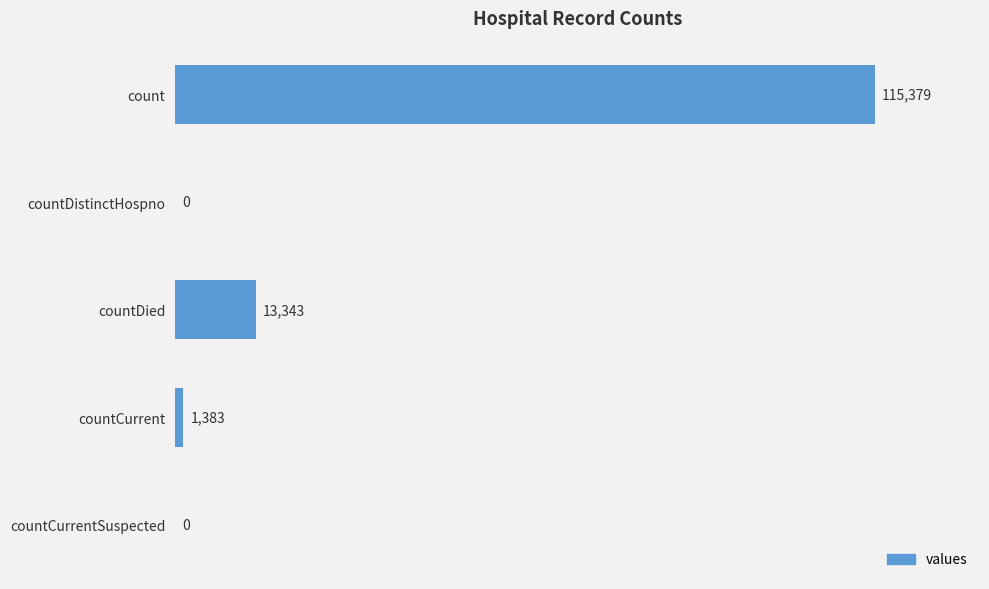

Reading top to bottom, list all the values displayed in this chart.

count=115379	countDistinctHospno=0	countDied=13343	countCurrent=1383	countCurrentSuspected=0